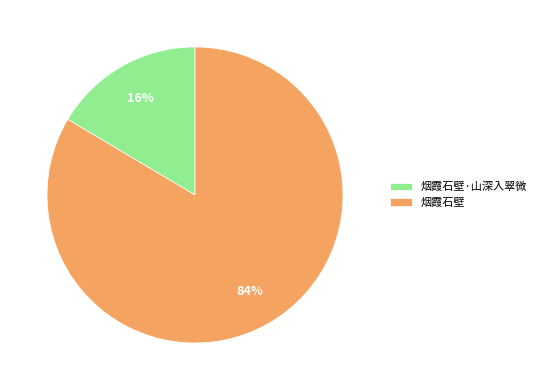

Which slice represents more than half of the pie?

烟霞石壁